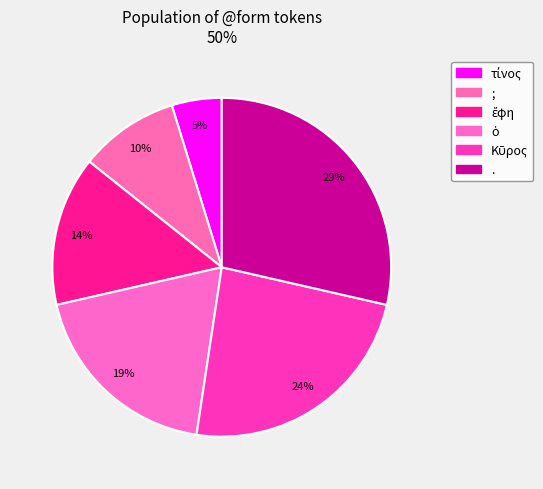

Count the number of slices in the pie.

6